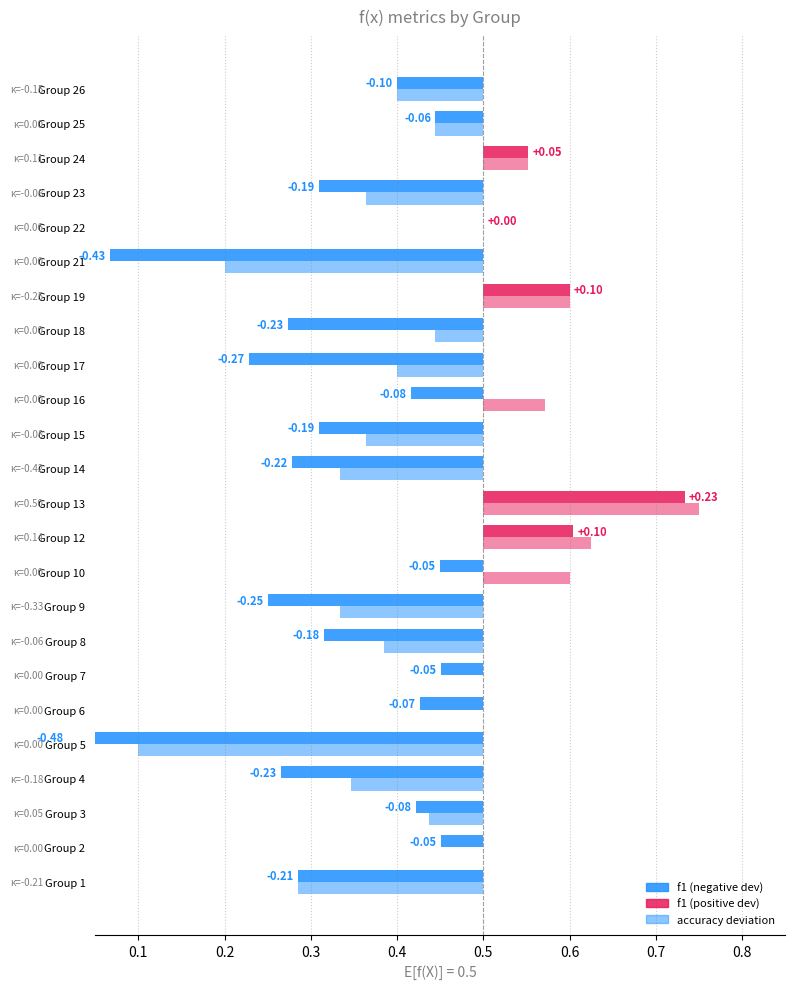

What is the sum of the kappa values at 9 and 8?

-0.4